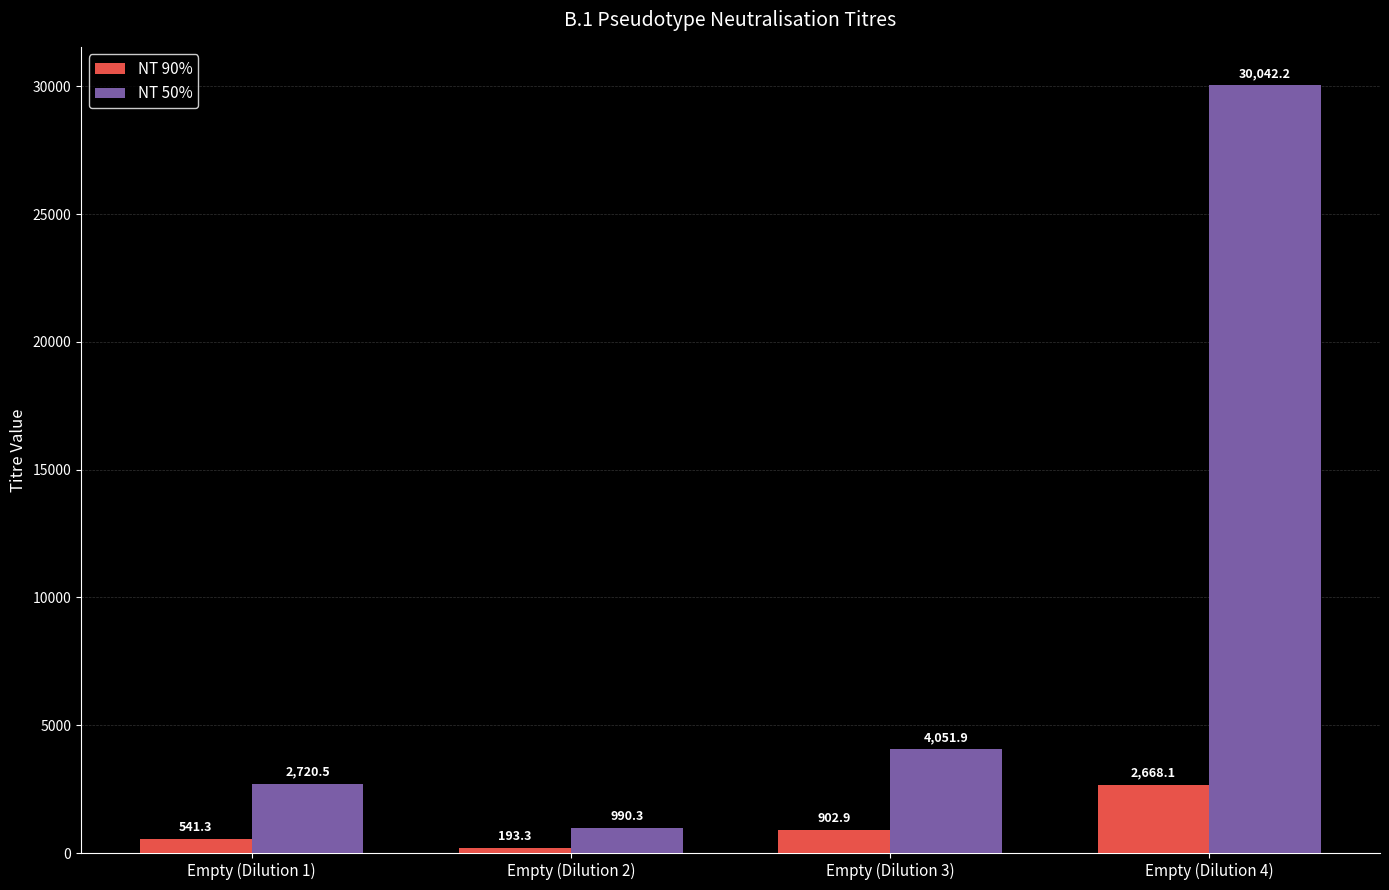

What position from the right is Empty (Dilution 3)?

2